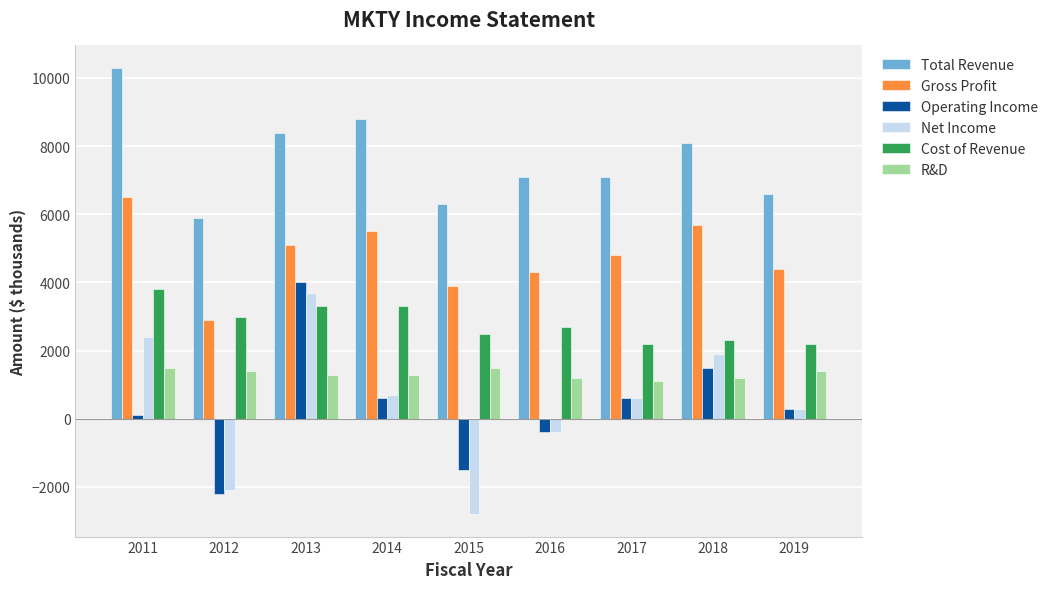

True or false: Cost of Revenue has a value of 2200 at 2017.

True